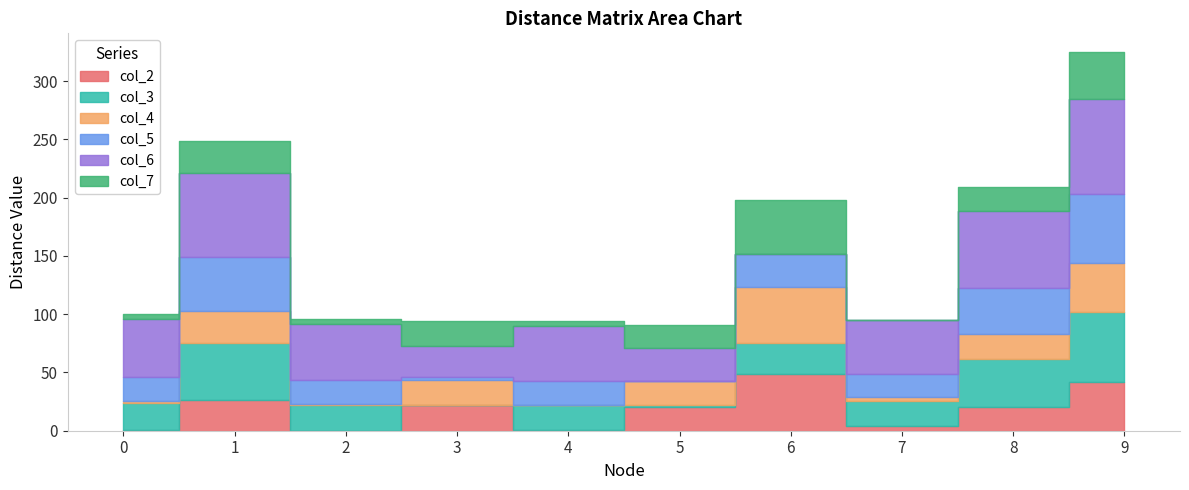

Is the value of col_3 at 0 greater than the value of col_7 at 8?

Yes